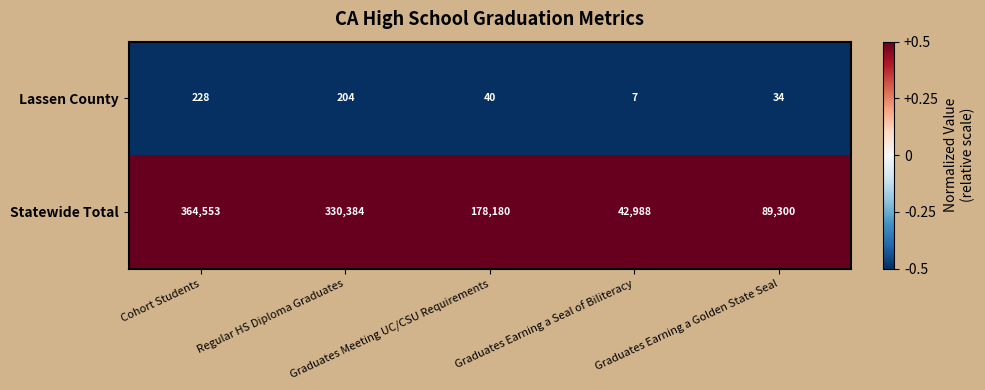

Which series has the largest total across all categories?

Statewide Total